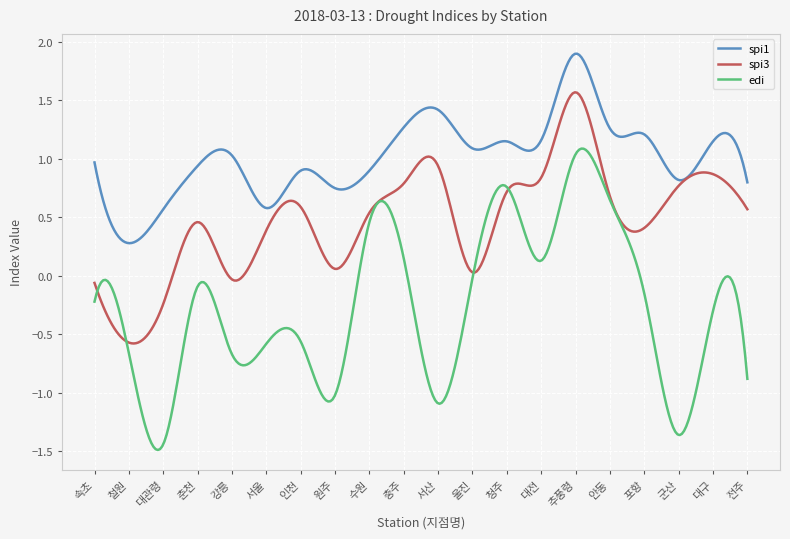

List the series in order of their overall mean, highest first.

spi1, spi3, edi